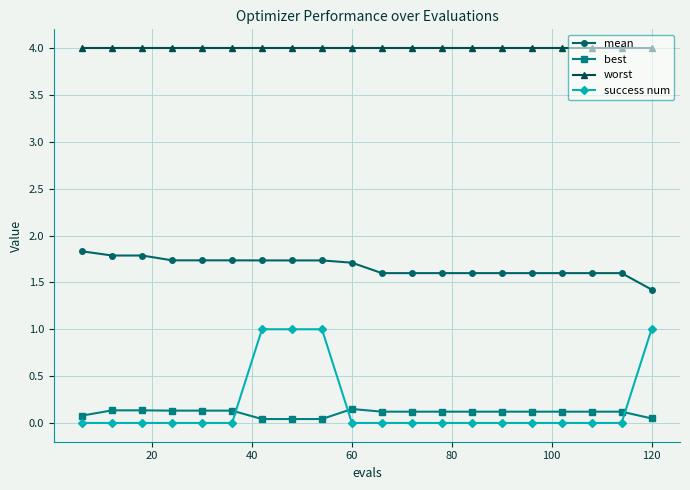

Rank the series by their maximum value, from highest to lowest.

worst, mean, success num, best